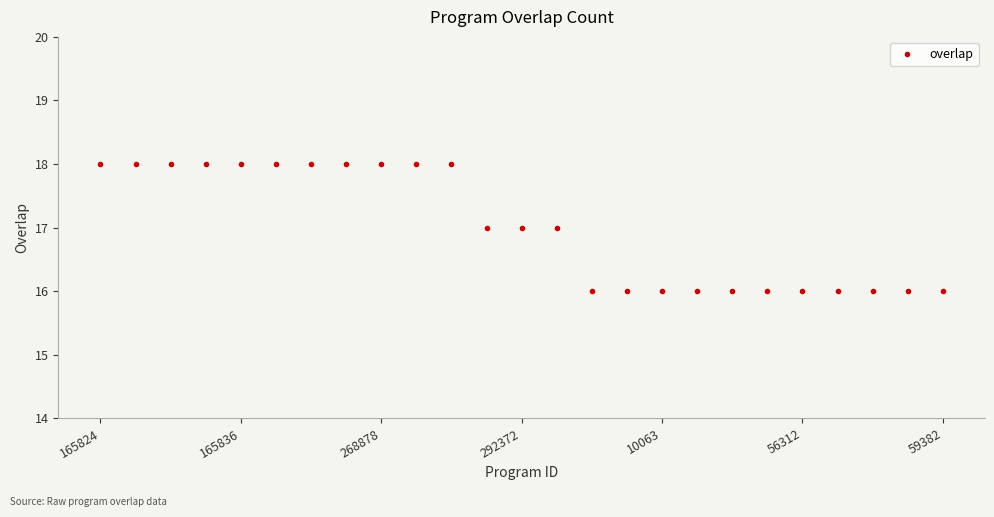

What is the minimum value shown in the chart?

16